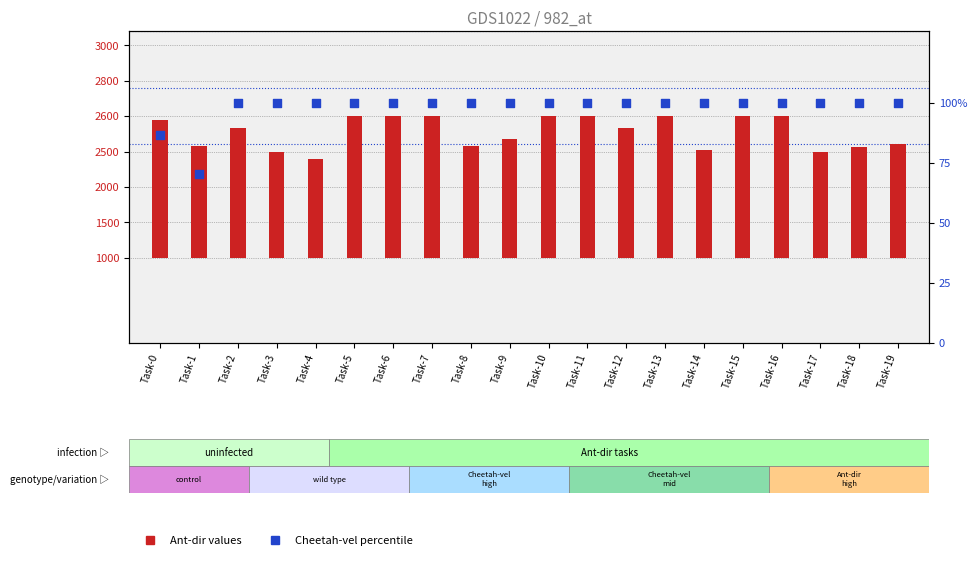

Which series has the largest total across all categories?

Cheetah-vel (percentile)